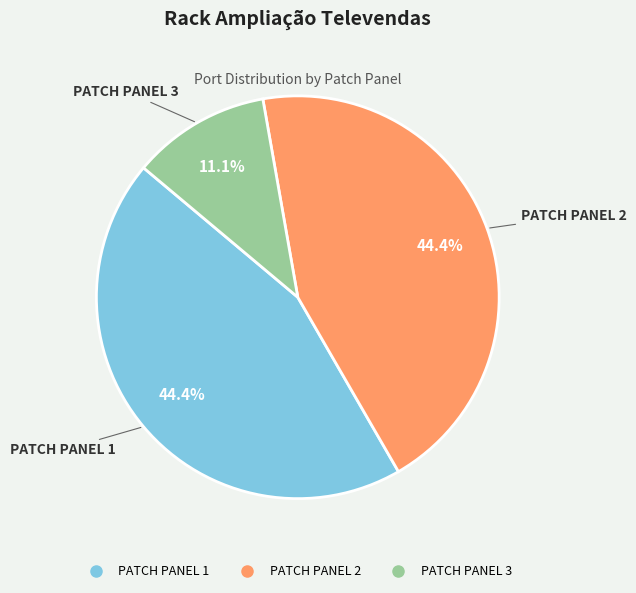

Is there a majority slice in this chart?

No